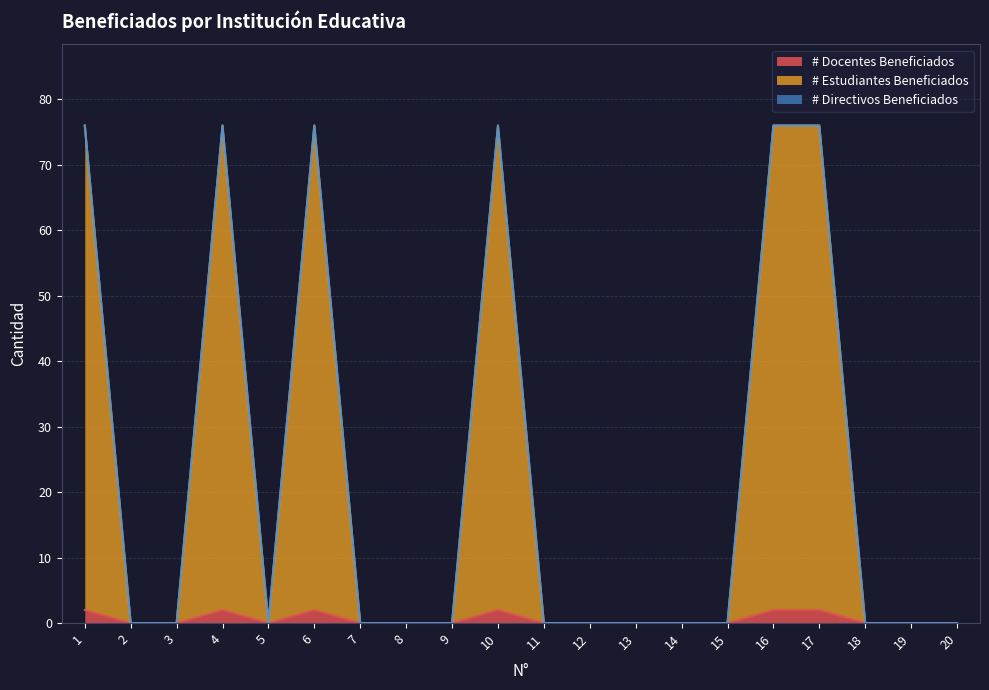

Does the chart have visible grid lines?

Yes